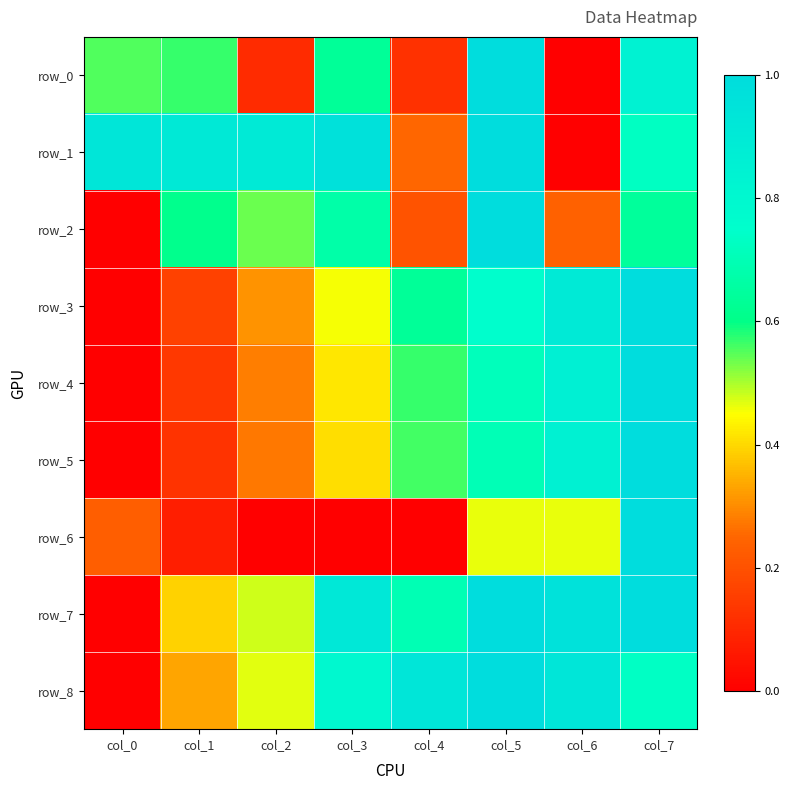

What is the sum of the row_6 values at col_5 and col_6?

0.9